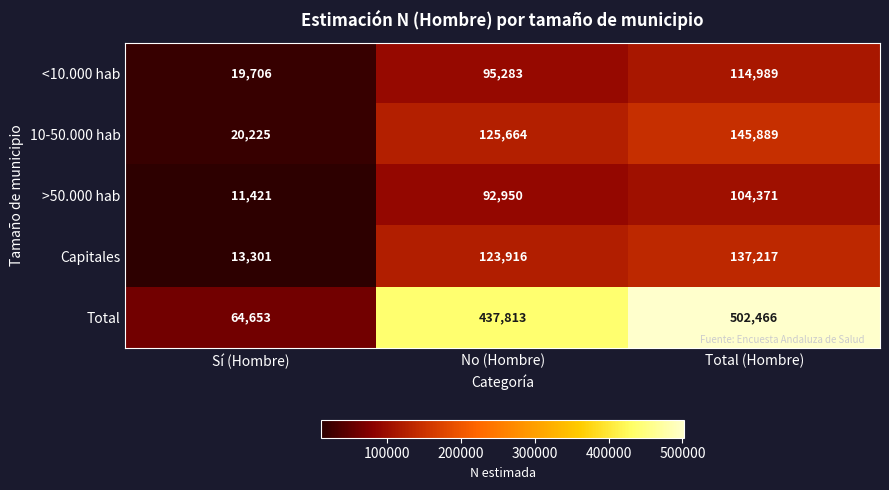

At which label does <10.000 hab reach its minimum?

Sí (Hombre)